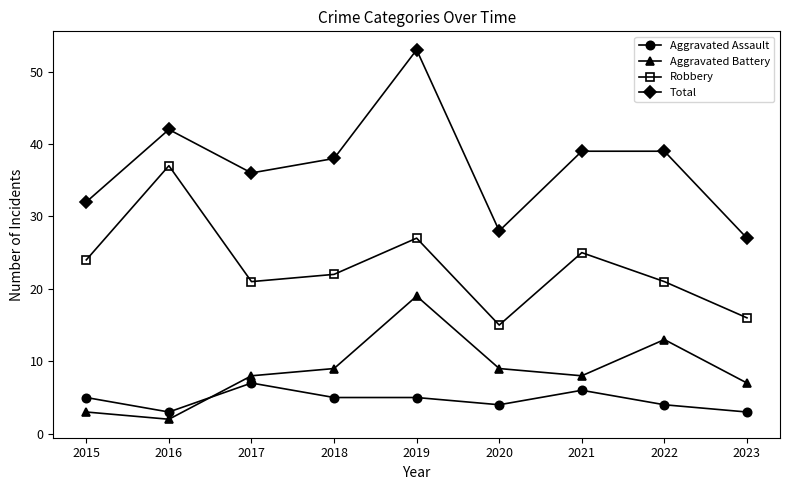

Count the number of data series in this chart.

4